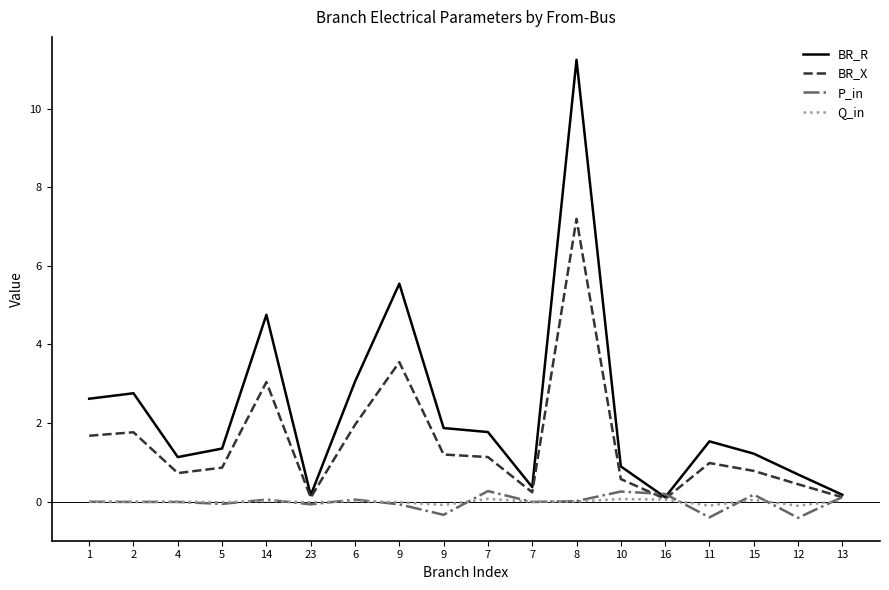

True or false: BR_R has a value of 8.4 at 9.

False